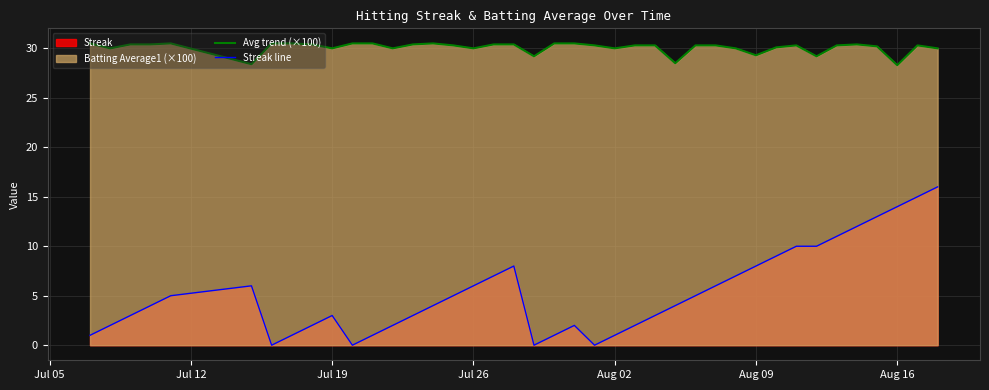

What is the difference between the maximum and minimum values in the Avg trend (×100) series?

2.2